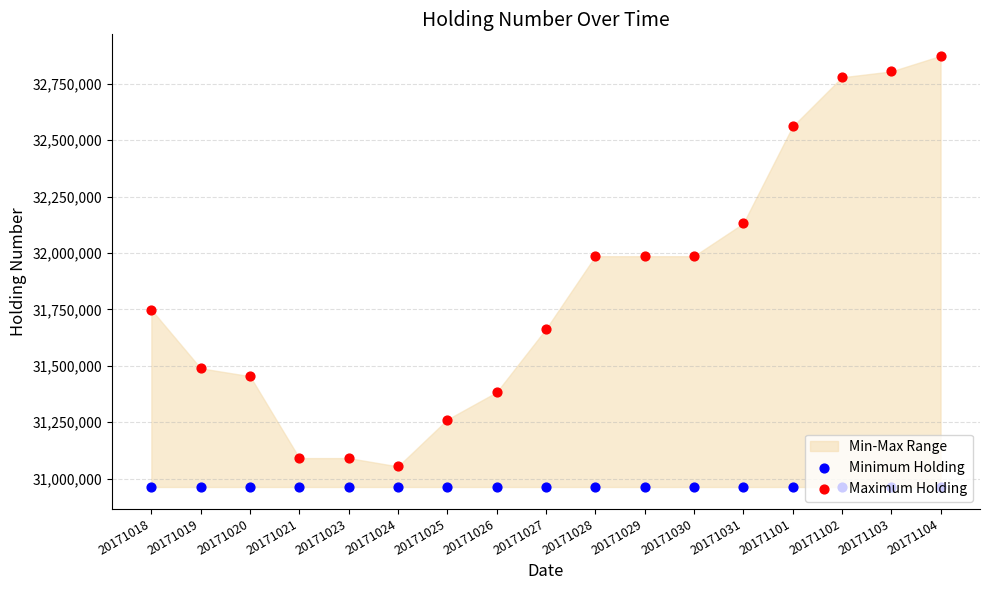

Which series reaches the minimum Y coordinate?

Minimum Holding